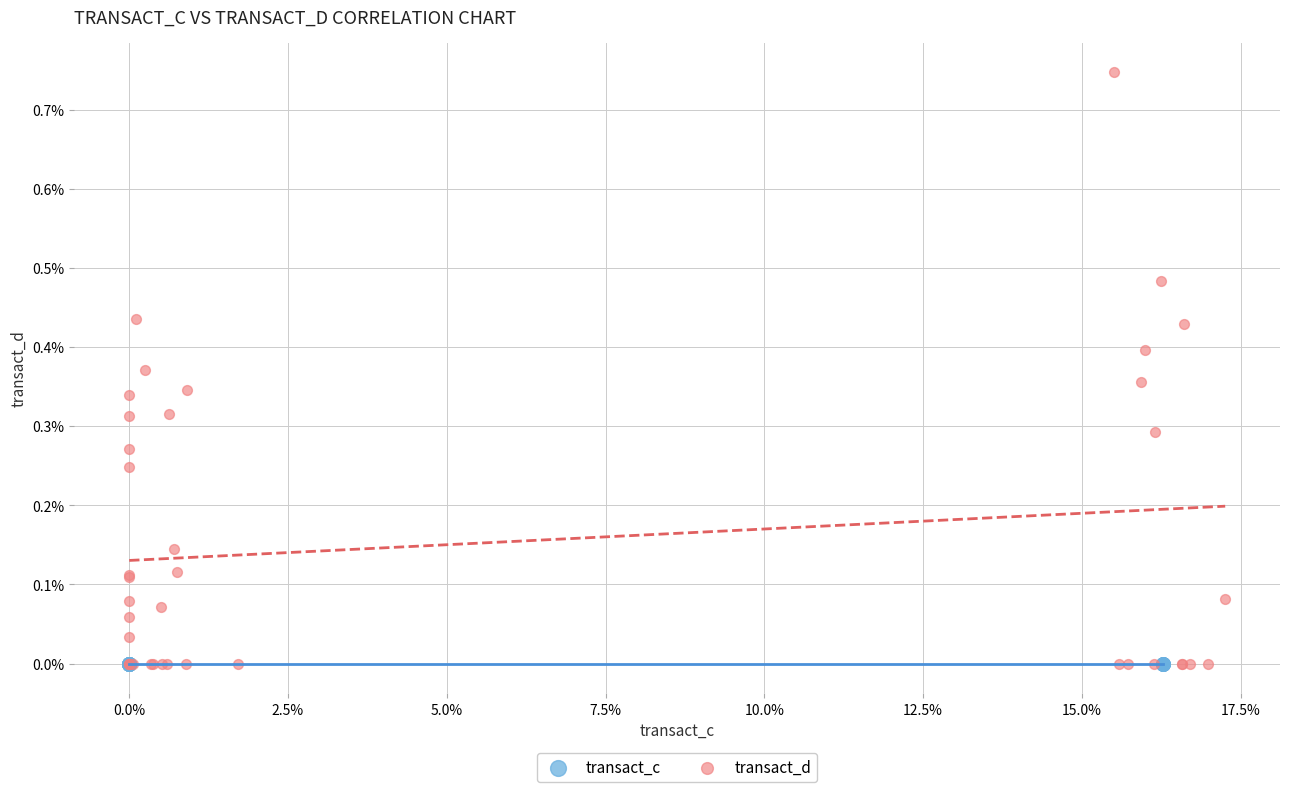

What are all the series names shown in the legend?

transact_c, transact_d